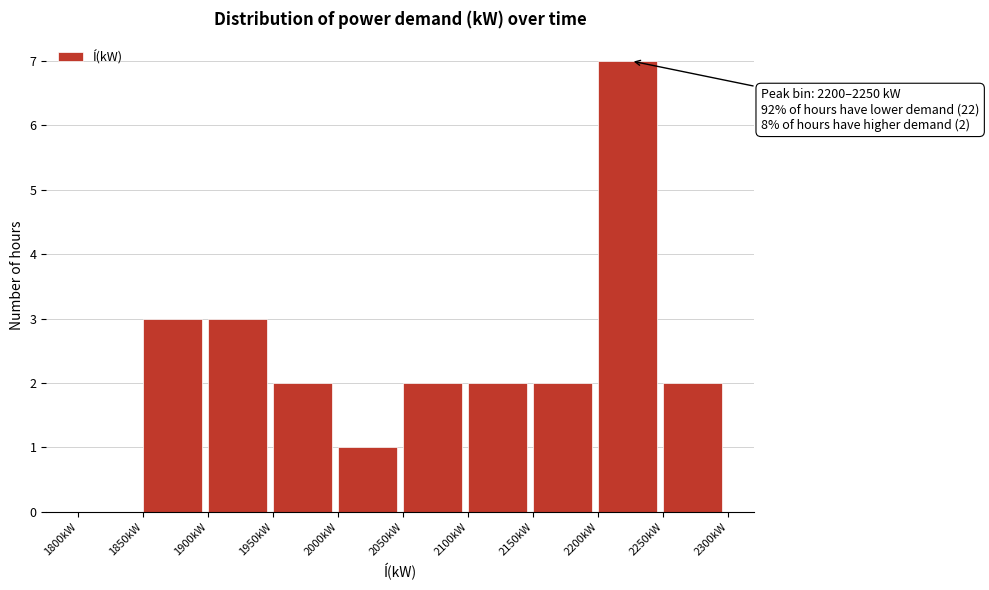

Which range on the x-axis has the tallest bar?

2200 to 2250